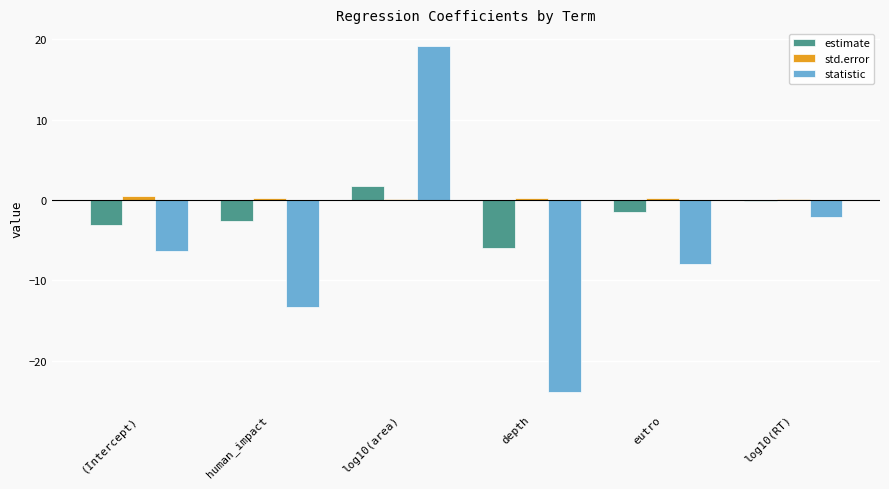

What is the sum of all statistic values?

-34.3